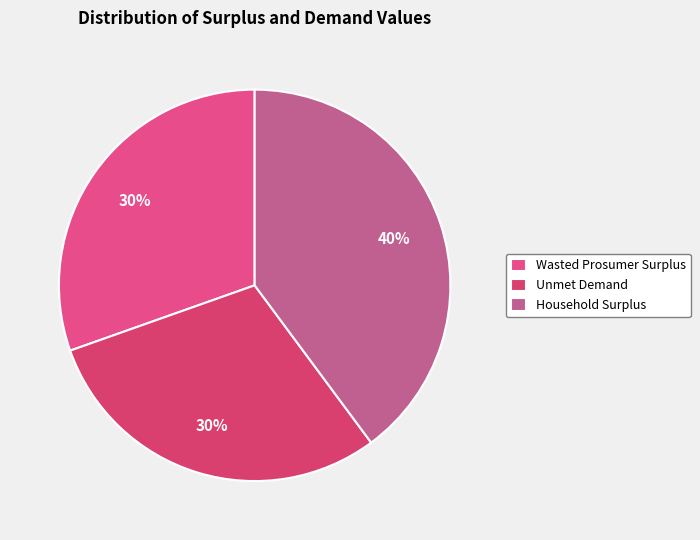

Does any single category account for the majority?

No